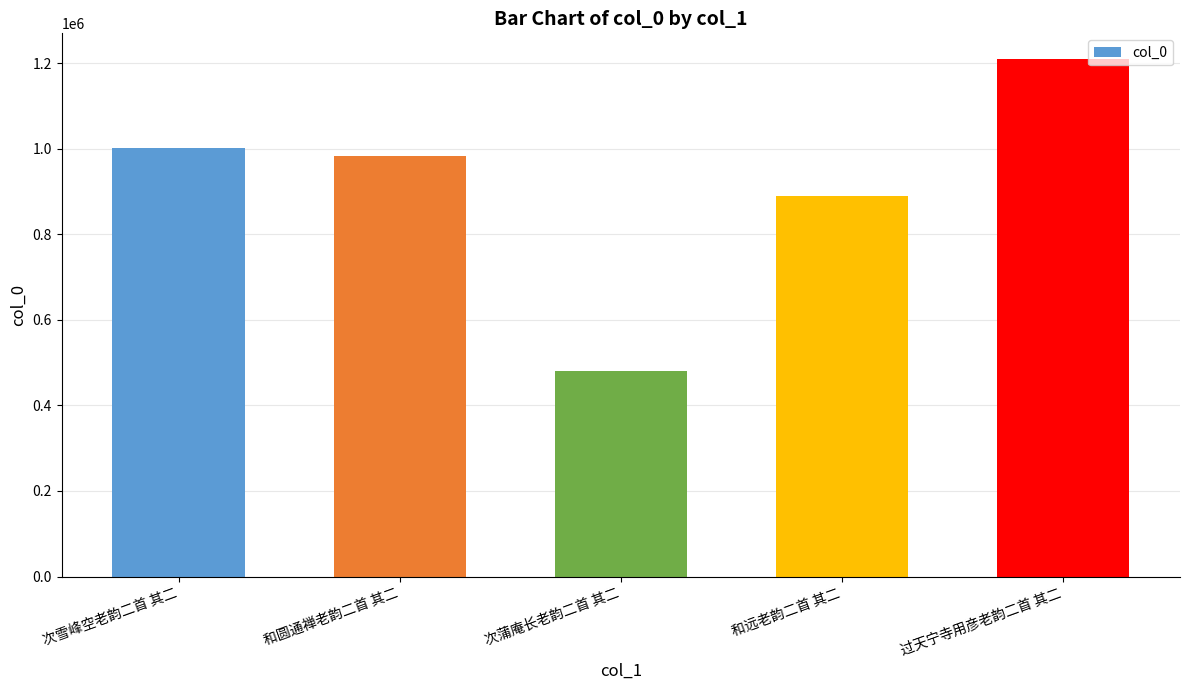

Is it true that the value at 和远老韵二首 其二 is 1440136?

False